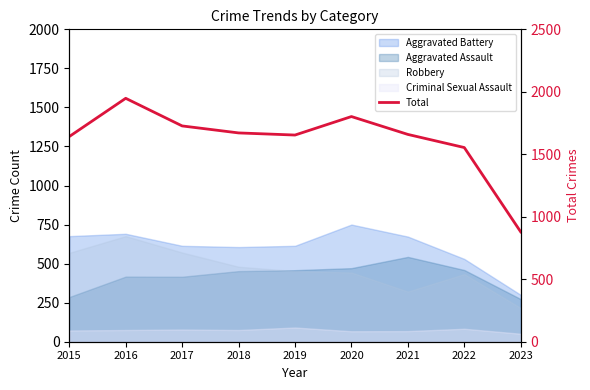

What is the sum of the values at 2023 and 2020?

2681